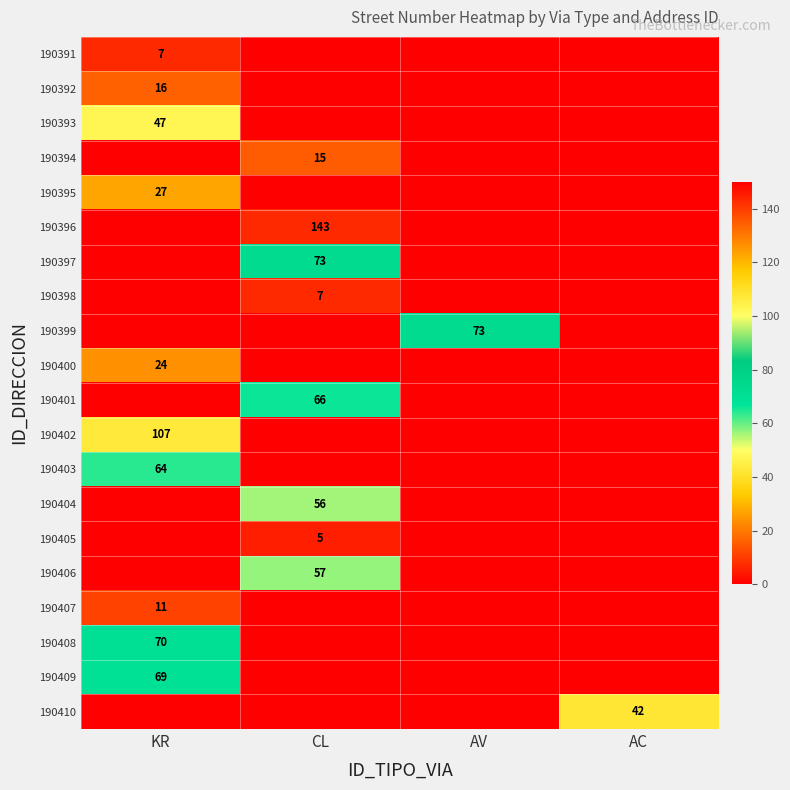

The 190410 series shows 14 at AC. True or false?

False